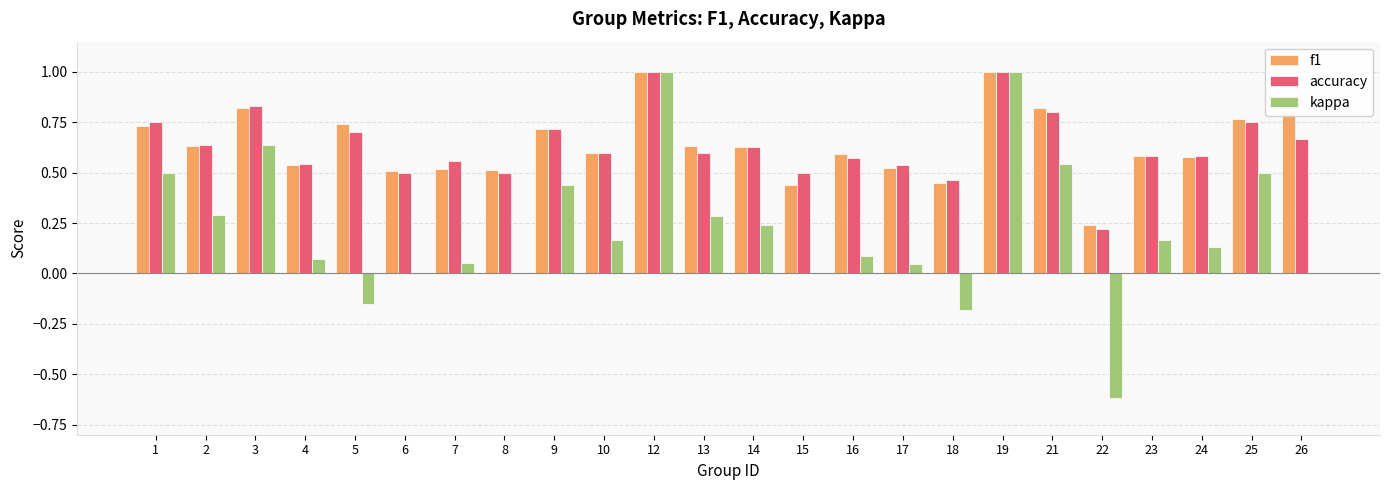

At which label does kappa first exceed 0?

1